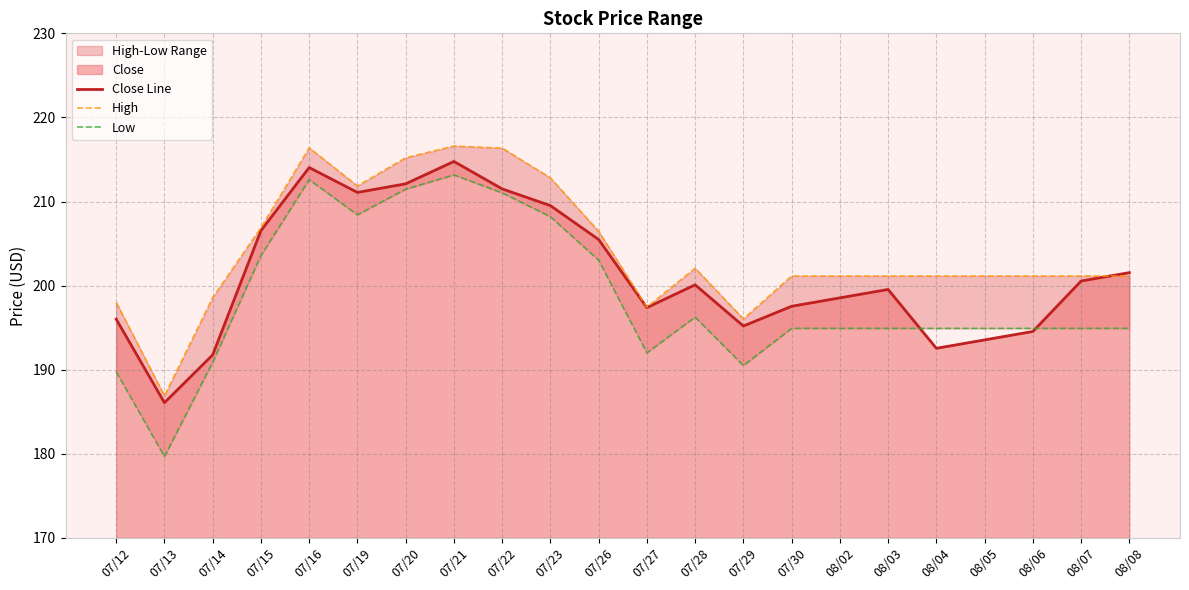

Does the chart have visible grid lines?

Yes